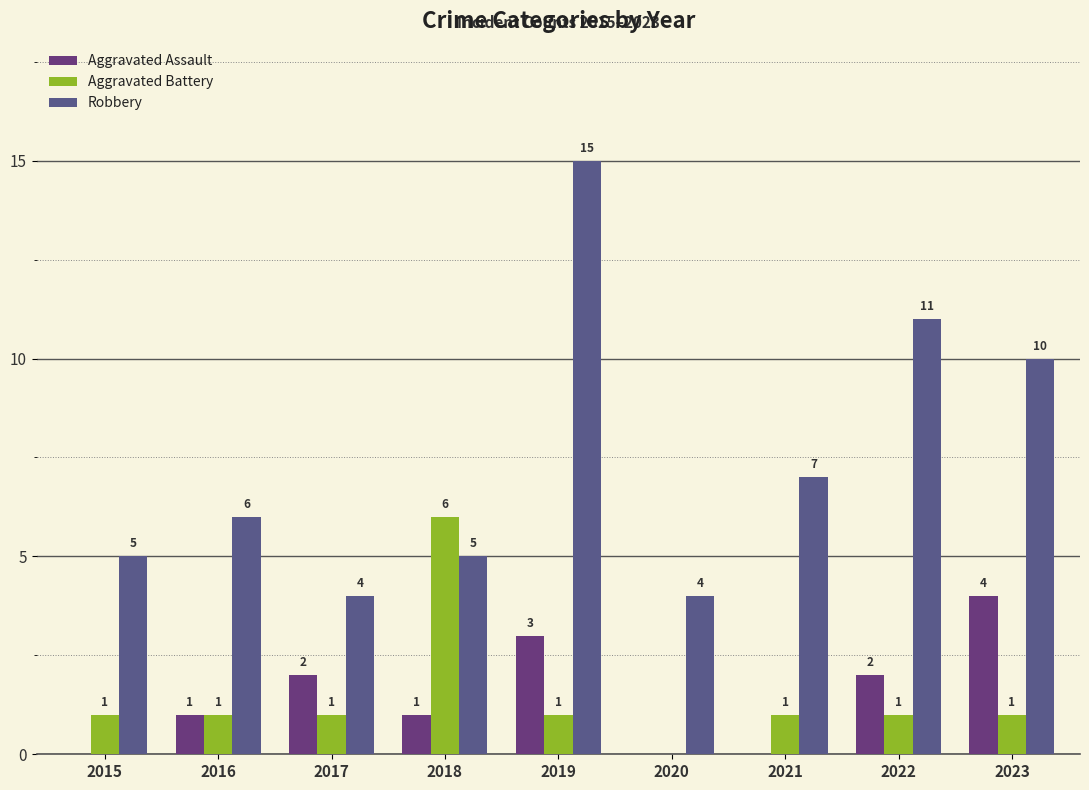

Where is Aggravated Battery nearest to the value 3?

2015